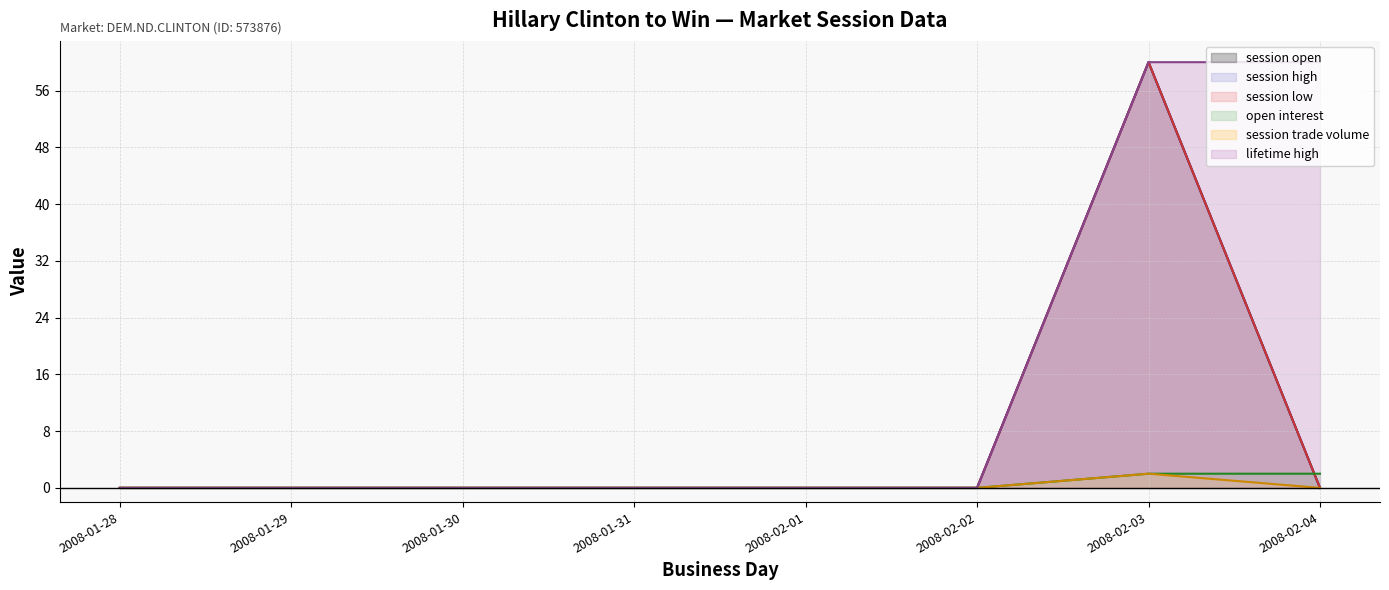

What is the average value of the lifetime high series?

15